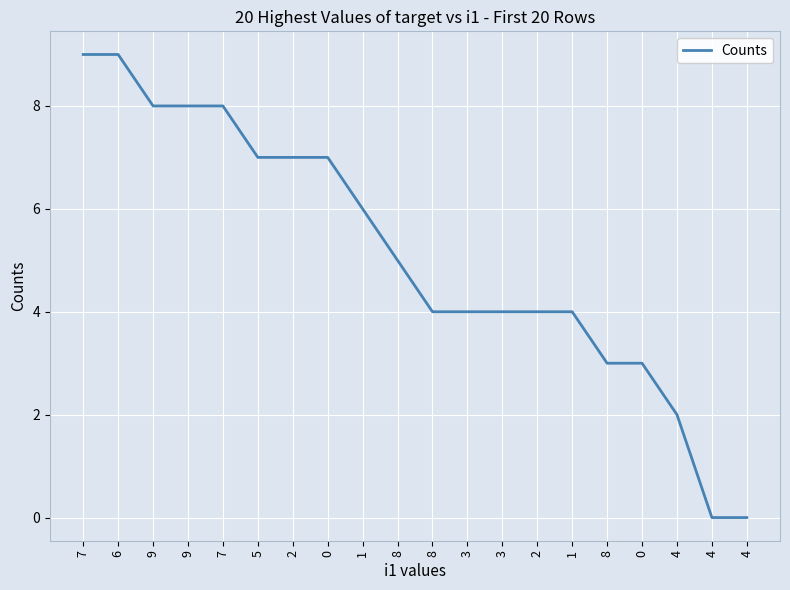

How many lines are shown in the chart?

1